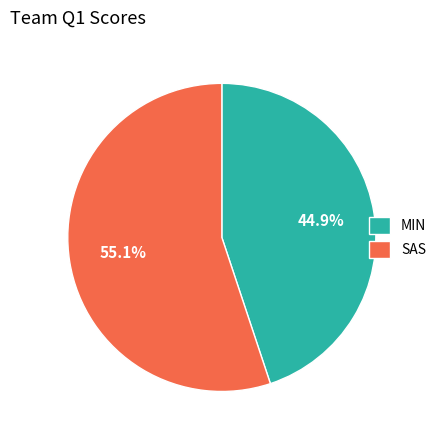

What percentage do MIN and SAS together represent?

100.0%